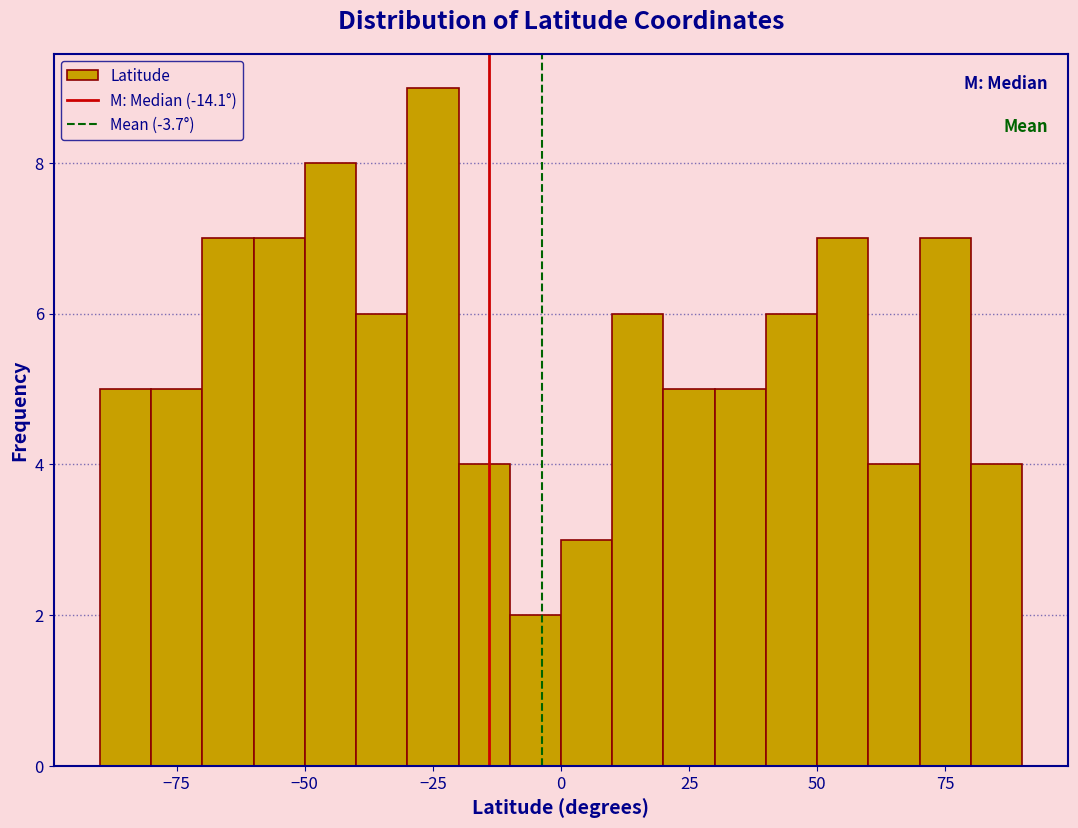

Read against the x-axis, roughly where is the centre of the tallest bar?

-25